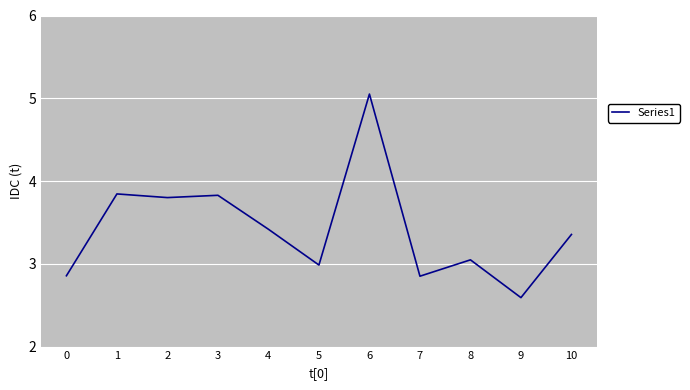

How many categories are shown in the chart?

11